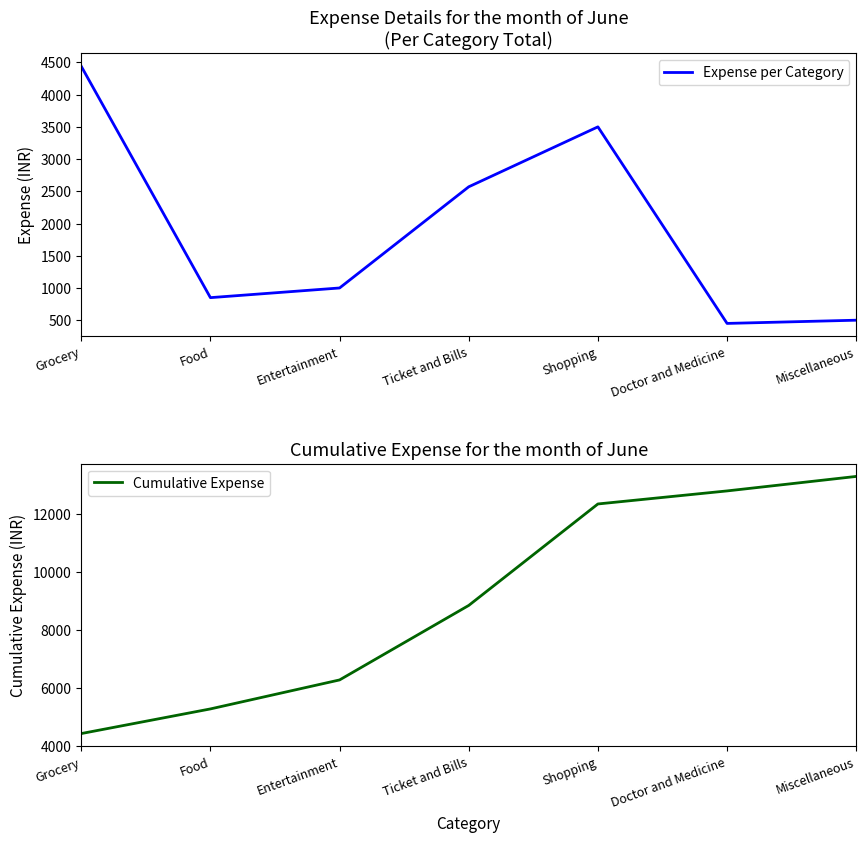

Which series changed the most between Food and Entertainment?

Cumulative Expense